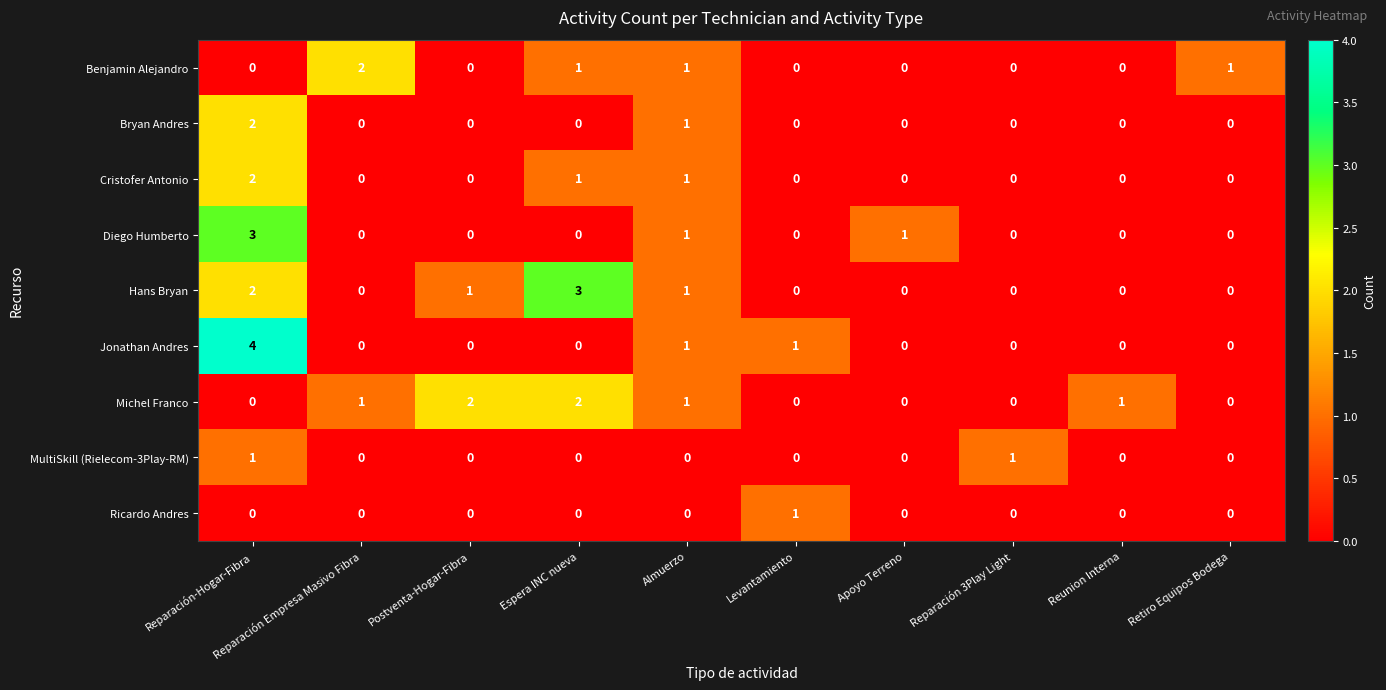

The value of Jonathan Andres at Reunion Interna is -2. True or false?

False